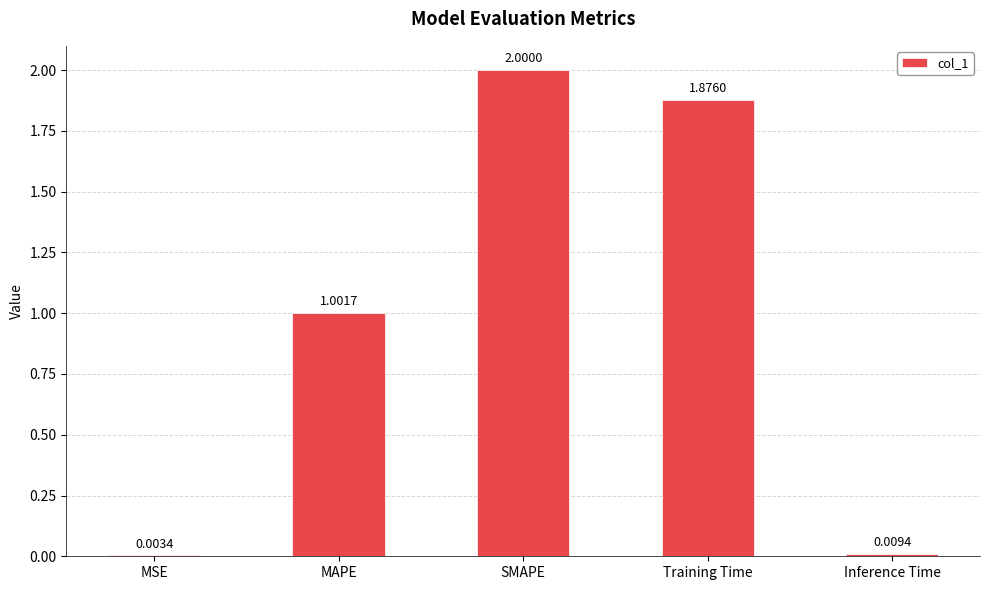

What is the change in value from MAPE to Inference Time?

-1.0